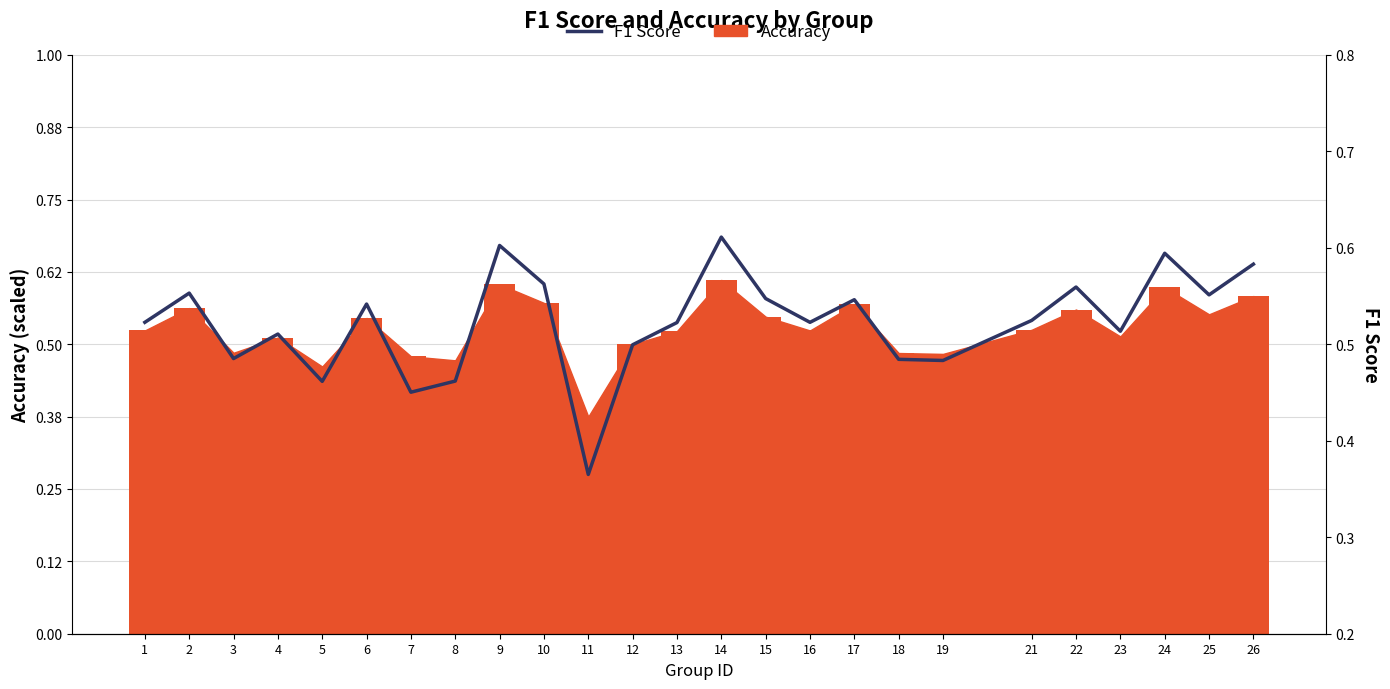

At which category does the chart reach its minimum across all series?

11